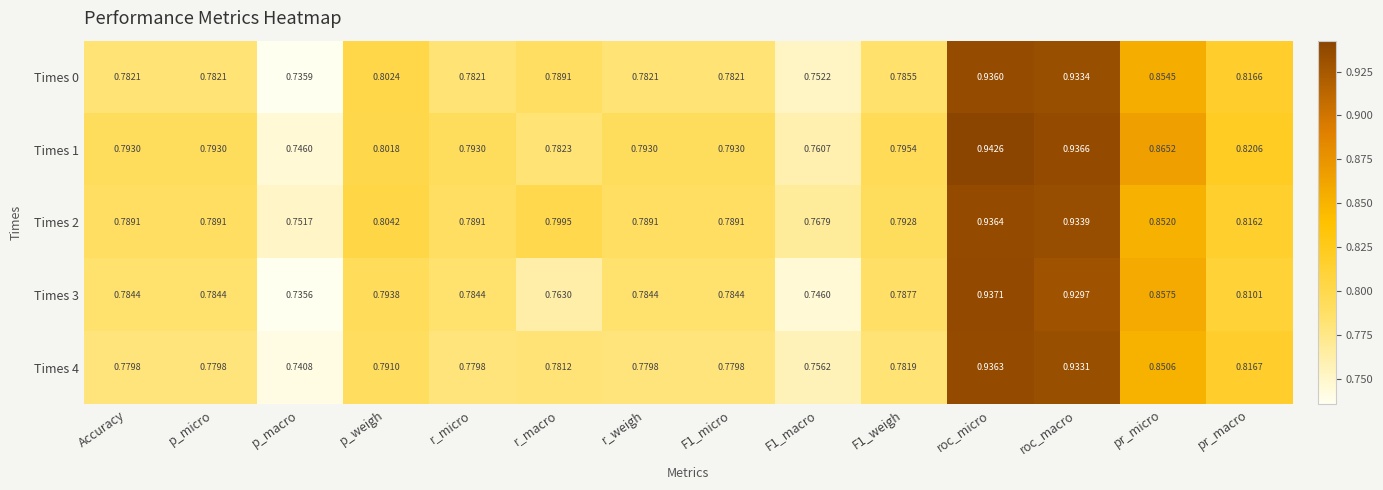

Is the value of Times 2 at roc_micro greater than the value of Times 0 at p_weigh?

Yes